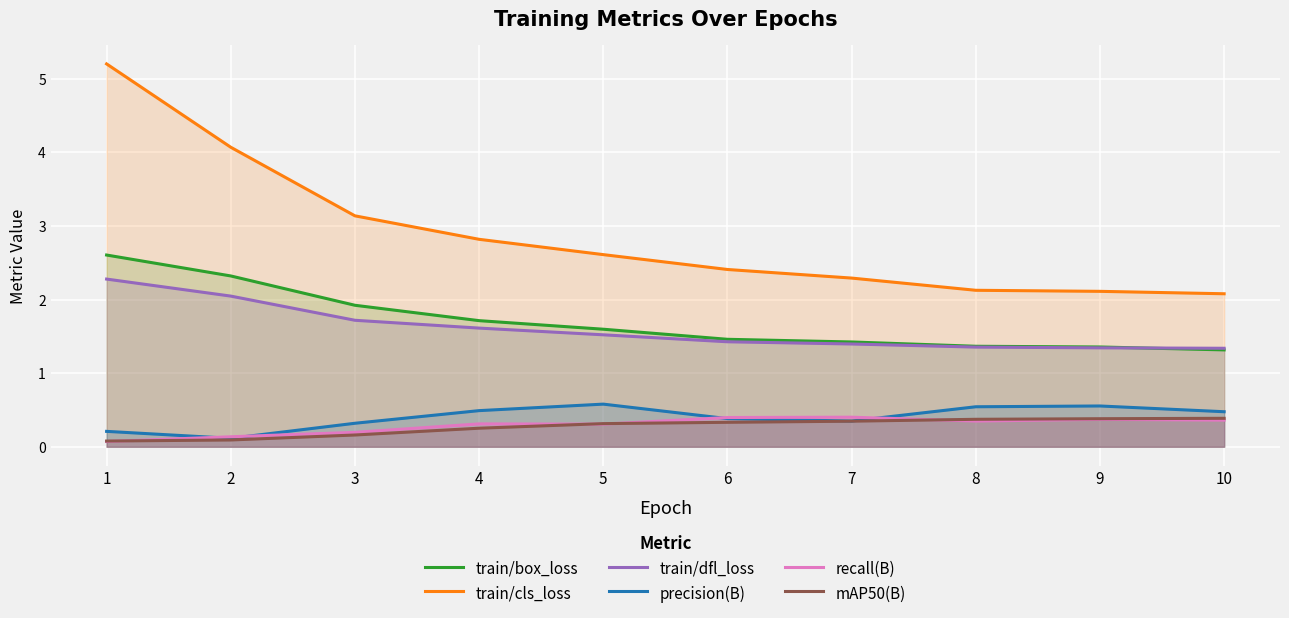

Is the value of precision(B) at 9 greater than the value of recall(B) at 4?

Yes